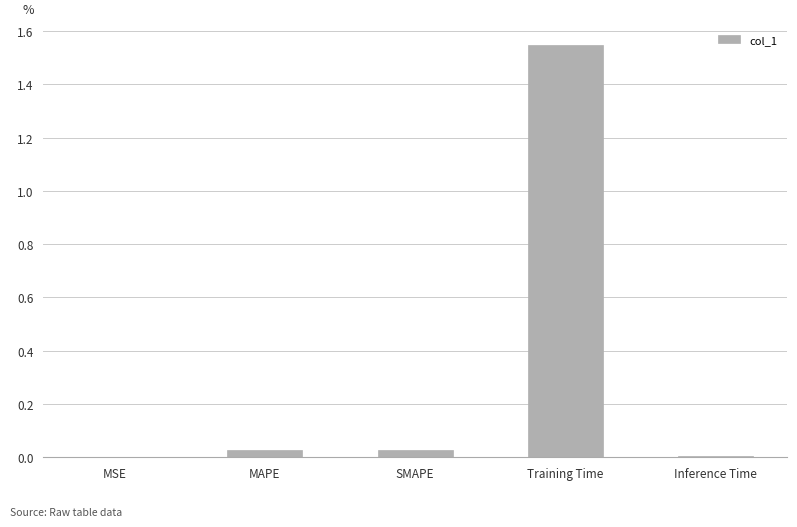

What is the sum of all values?

1.6